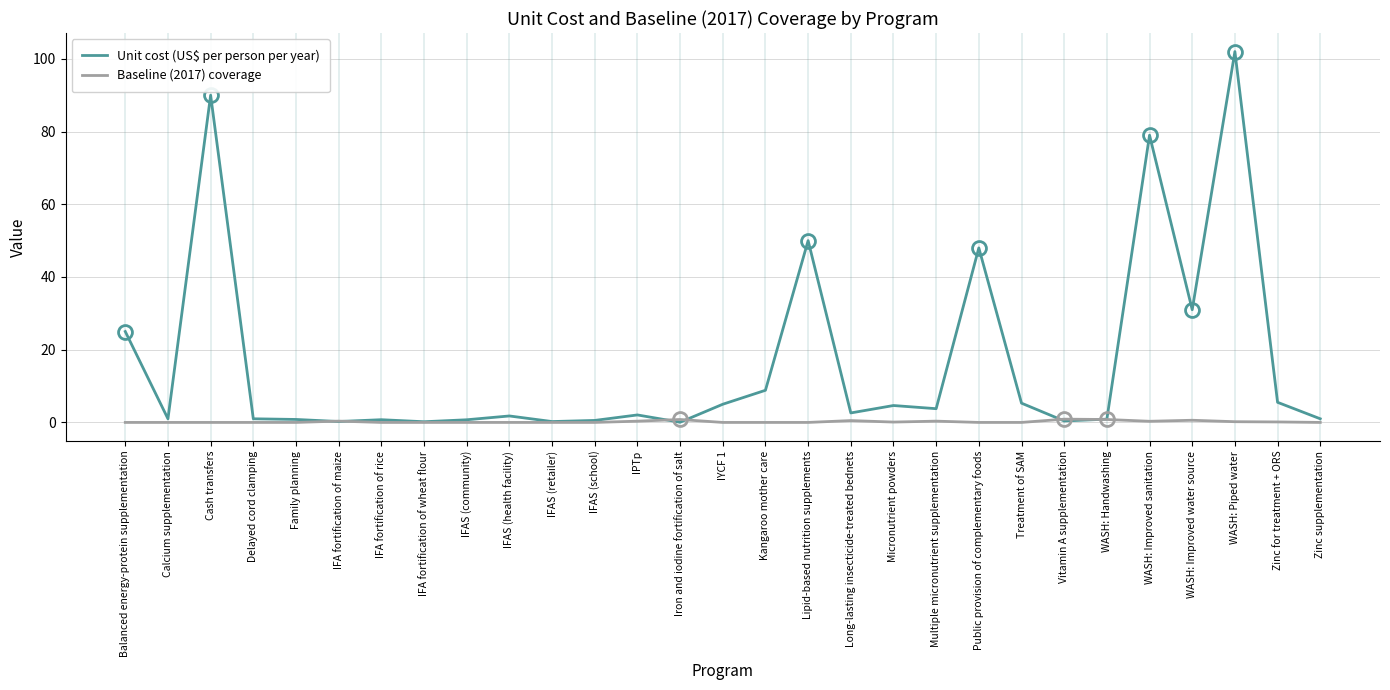

Rank the series at Kangaroo mother care from lowest to highest value.

Baseline (2017) coverage, Unit cost (US$ per person per year)